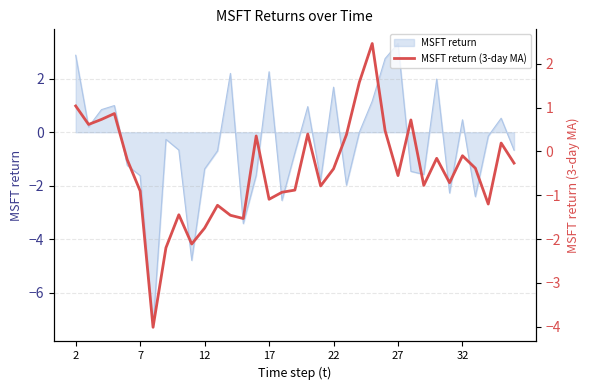

Reading left to right, list all the values displayed in this chart.

1.0	0.6	0.7	0.9	-0.2	-0.9	-4.0	-2.2	-1.4	-2.1	-1.7	-1.2	-1.5	-1.5	0.4	-1.1	-0.9	-0.9	0.4	-0.8	-0.4	0.4	1.6	2.5	0.5	-0.6	0.7	-0.8	-0.2	-0.7	-0.1	-0.4	-1.2	0.2	-0.3